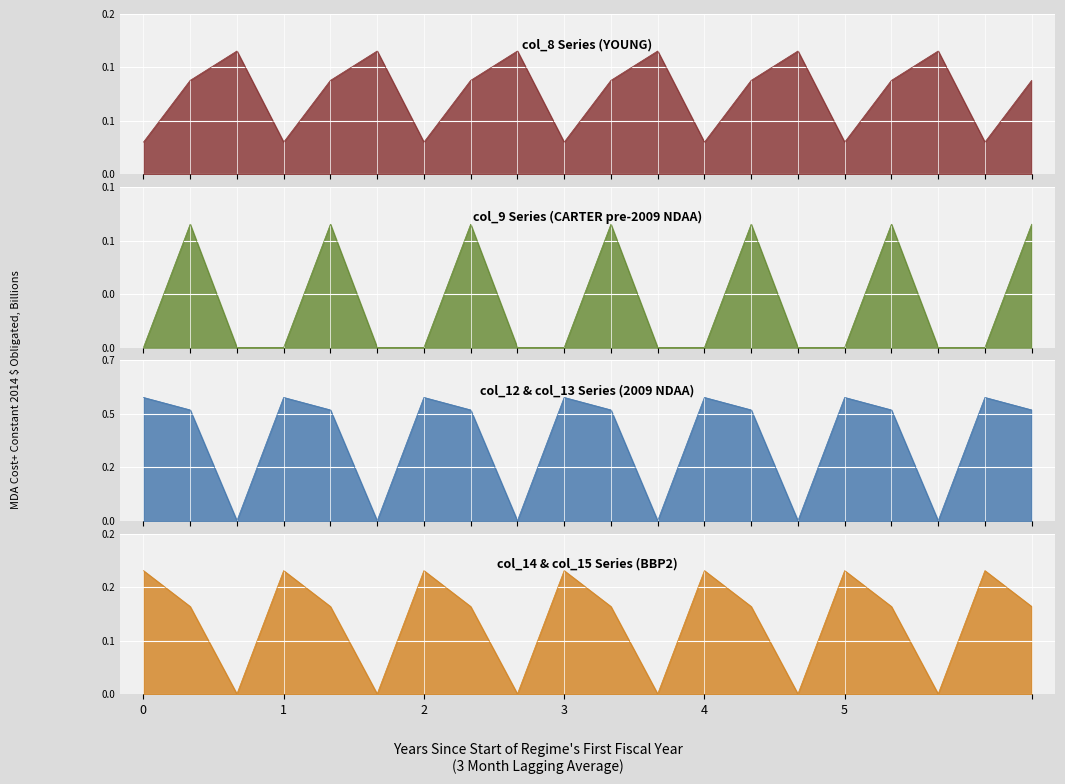

The col_9 series shows 0.1 at 0.2. True or false?

False